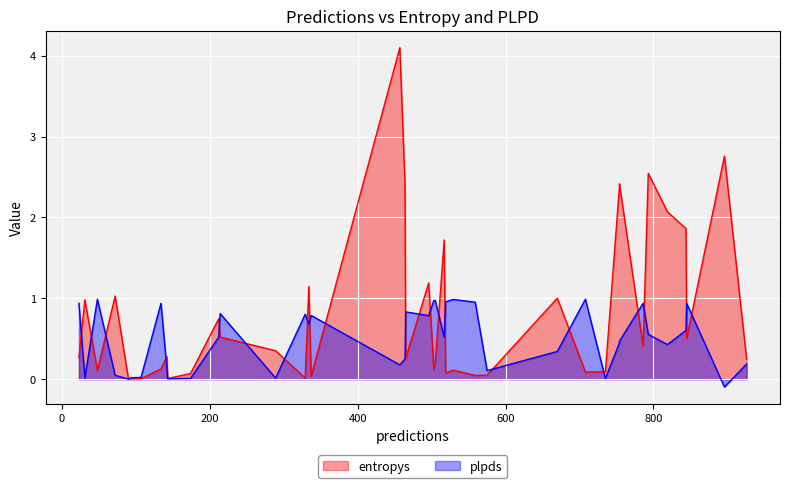

List the labels in order of entropys value, largest first.

18, 9, 37, 38, 3, 29, 15, 27, 39, 28, 1, 2, 13, 0, 34, 26, 25, 30, 23, 7, 17, 16, 20, 6, 33, 8, 12, 19, 24, 36, 31, 14, 10, 4, 32, 5, 21, 11, 22, 35